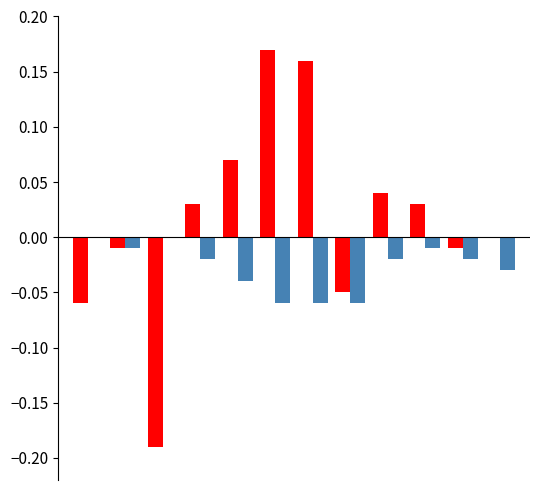

Reading left to right, list all the values displayed in this chart.

S3_norm: -0.1	-0.0	-0.2	0.0	0.1	0.2	0.2	-0.1	0.0	0.0	-0.0	0.0
S4_norm: 0.0	-0.0	0.0	-0.0	-0.0	-0.1	-0.1	-0.1	-0.0	-0.0	-0.0	-0.0